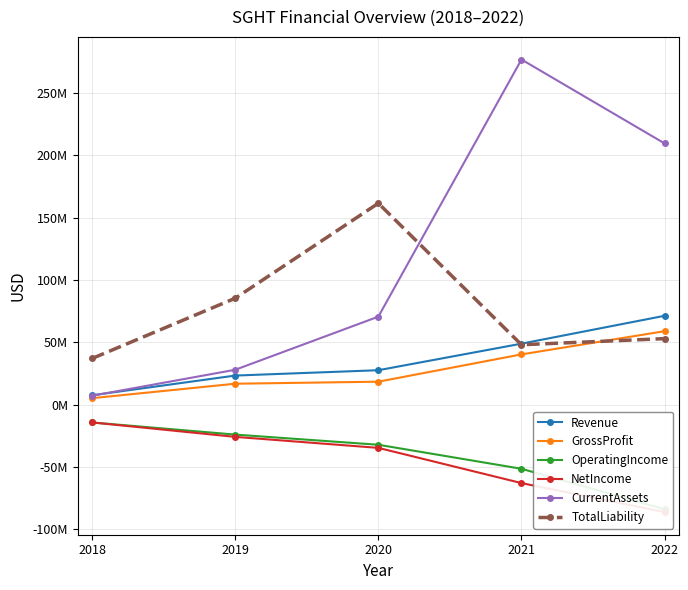

True or false: TotalLiability has a value of 257675726 at 2020.

False